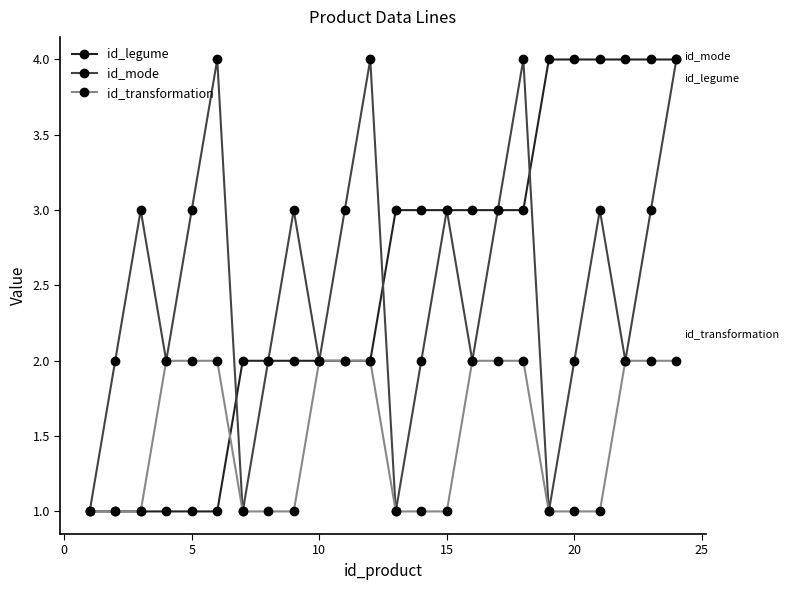

What is the value of the id_transformation point at the 16th from the left?

2